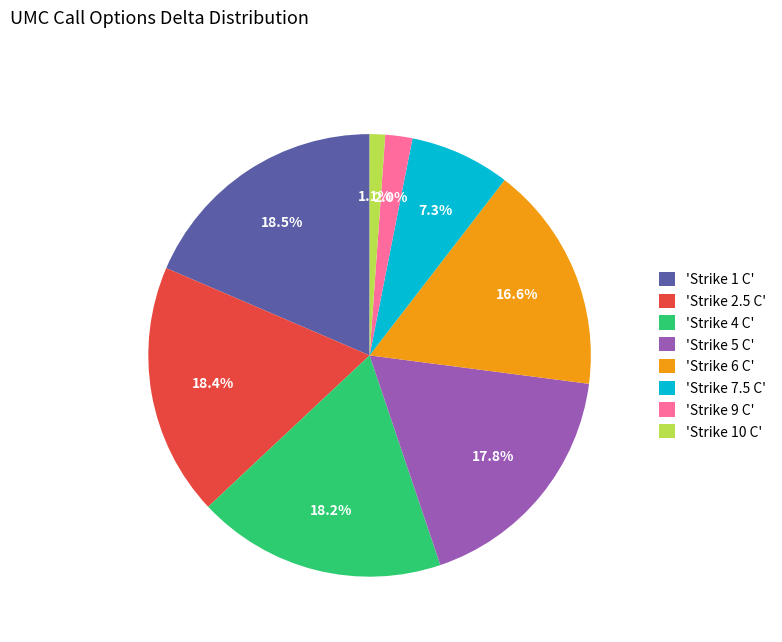

To the nearest percent, what is the difference between the largest and smallest slice percentages?

17%